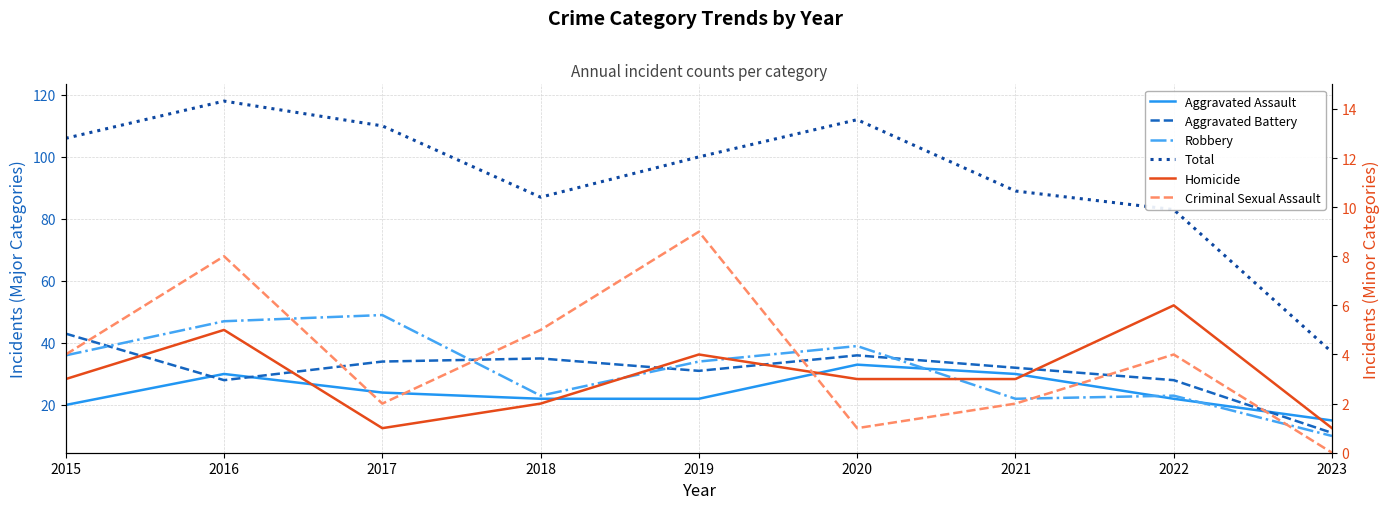

What are all the series names shown in the legend?

Aggravated Assault, Aggravated Battery, Robbery, Total, Homicide, Criminal Sexual Assault